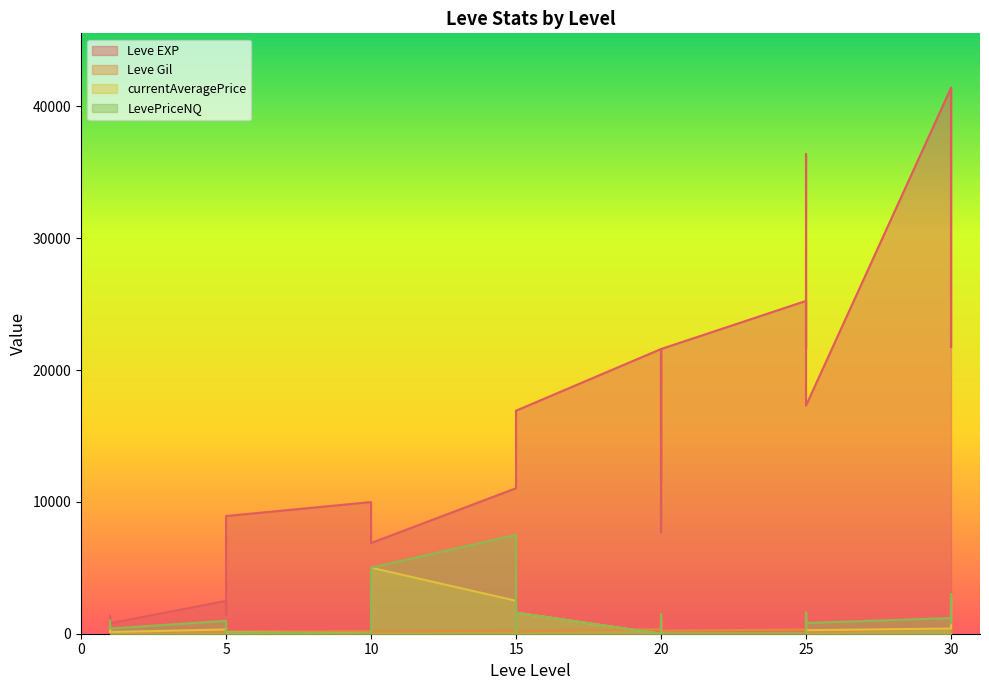

True or false: Leve EXP and Leve Gil intersect in this chart.

False